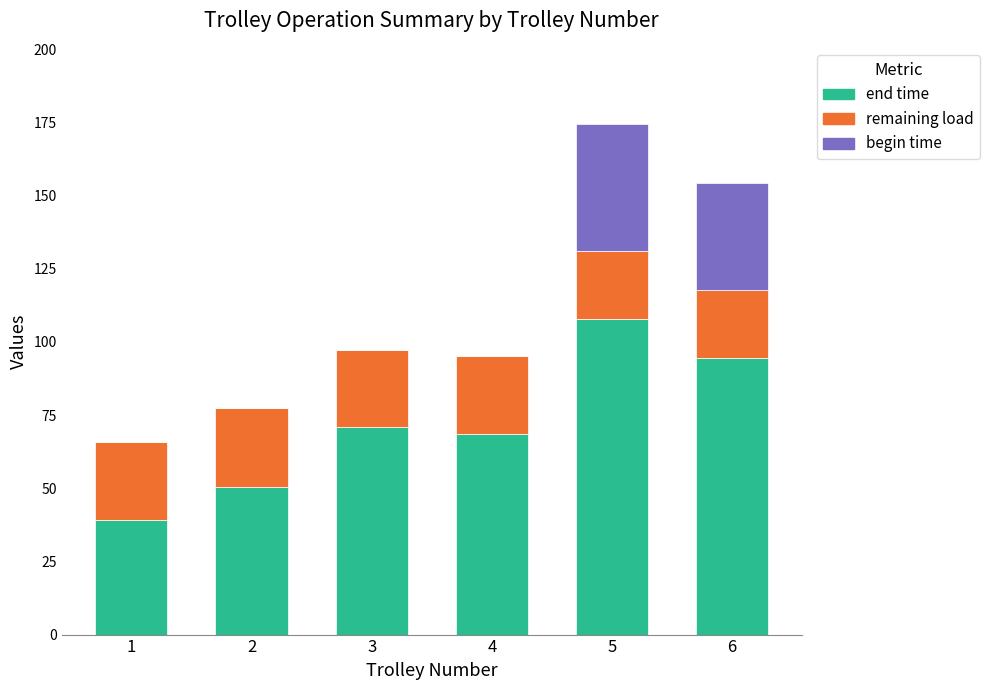

What are all the series names shown in the legend?

end time, remaining load, begin time